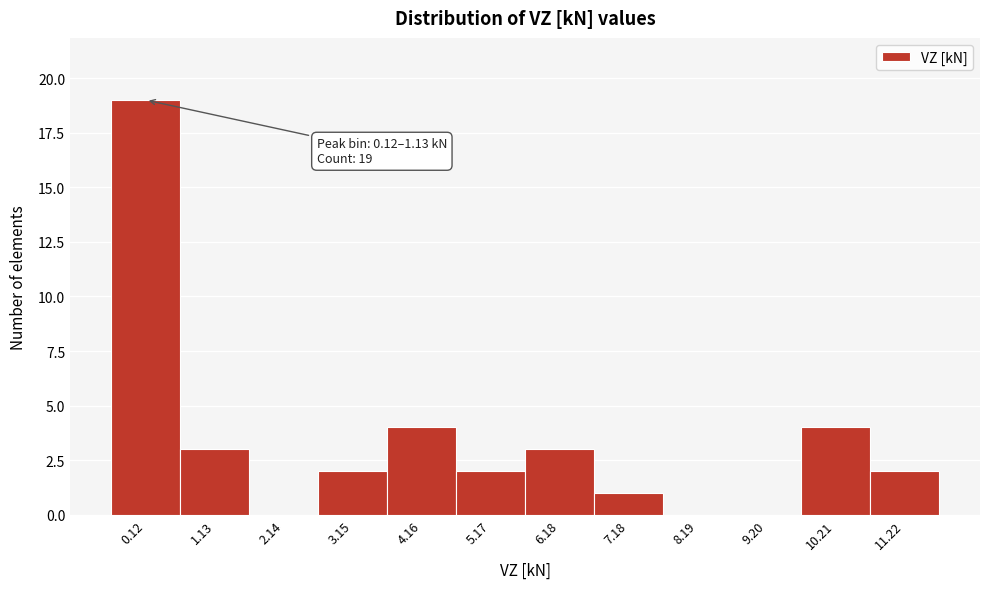

Reading left to right, what are all the values shown in this chart?

0.12=19	1.13=3	2.14=0	3.15=2	4.16=4	5.17=2	6.18=3	7.18=1	8.19=0	9.20=0	10.21=4	11.22=2